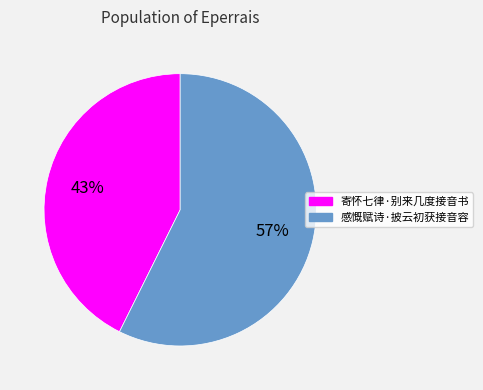

Which category has the smallest portion of the pie?

寄怀七律·别来几度接音书